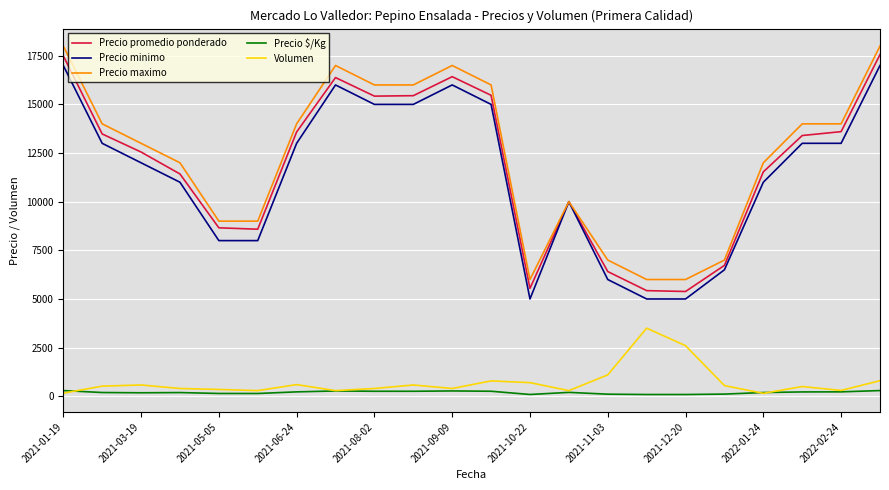

Which series has the largest range (max minus min)?

Precio promedio ponderado